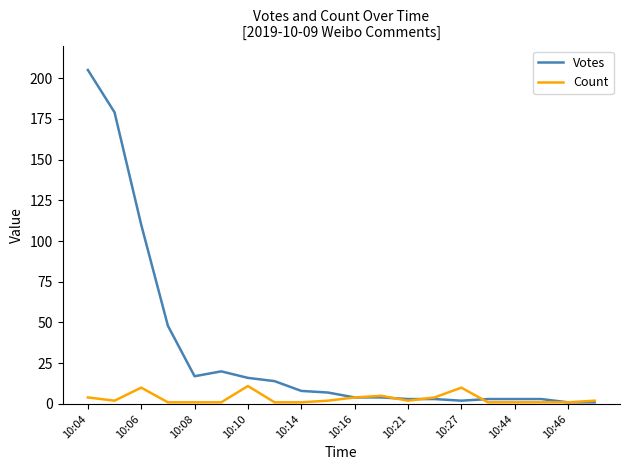

What is the highest value of the Count series?

11